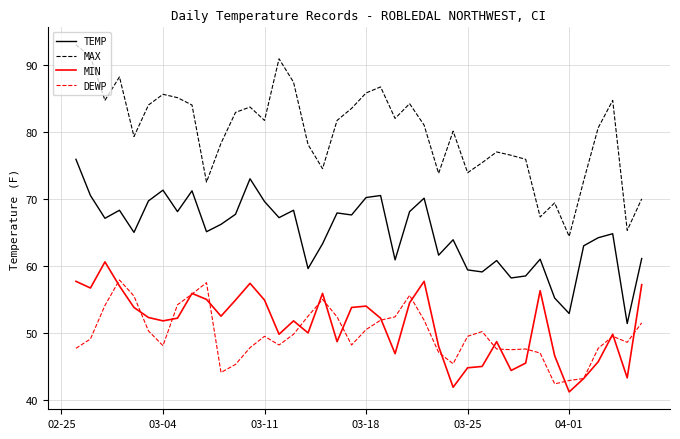

Which series has the largest total across all categories?

MAX